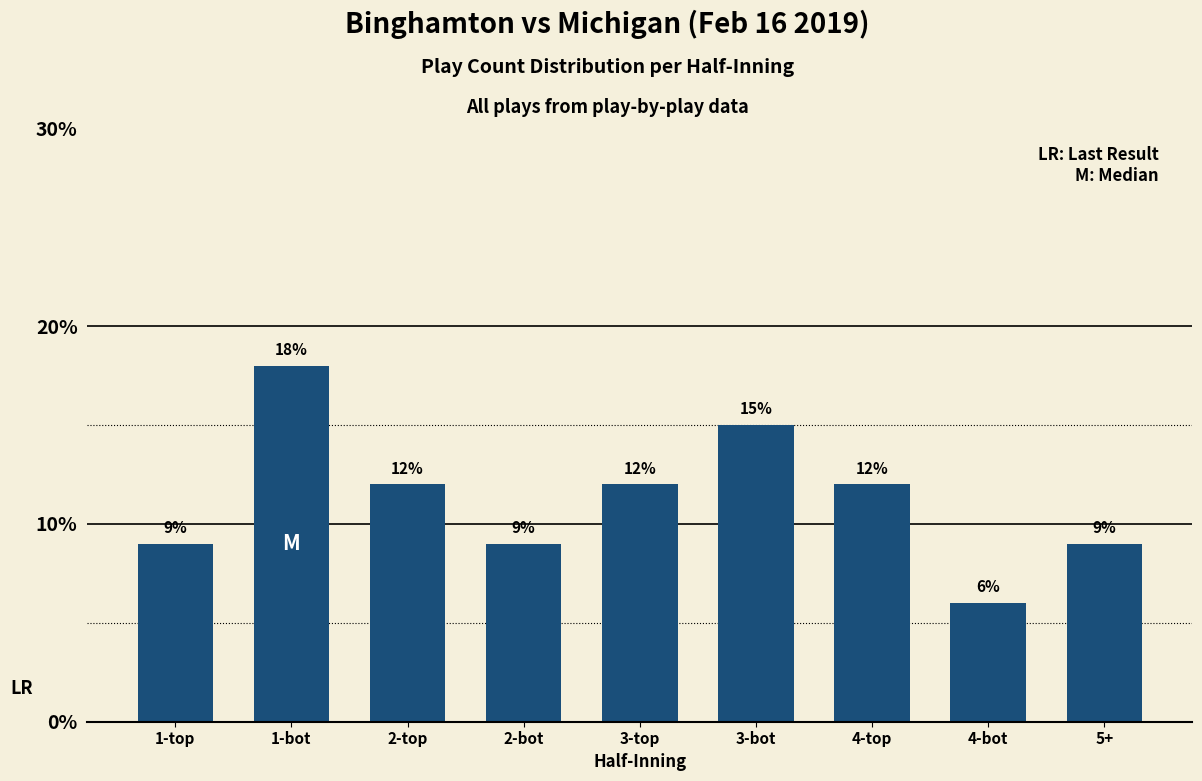

Where does the data first go above 12?

1-bot